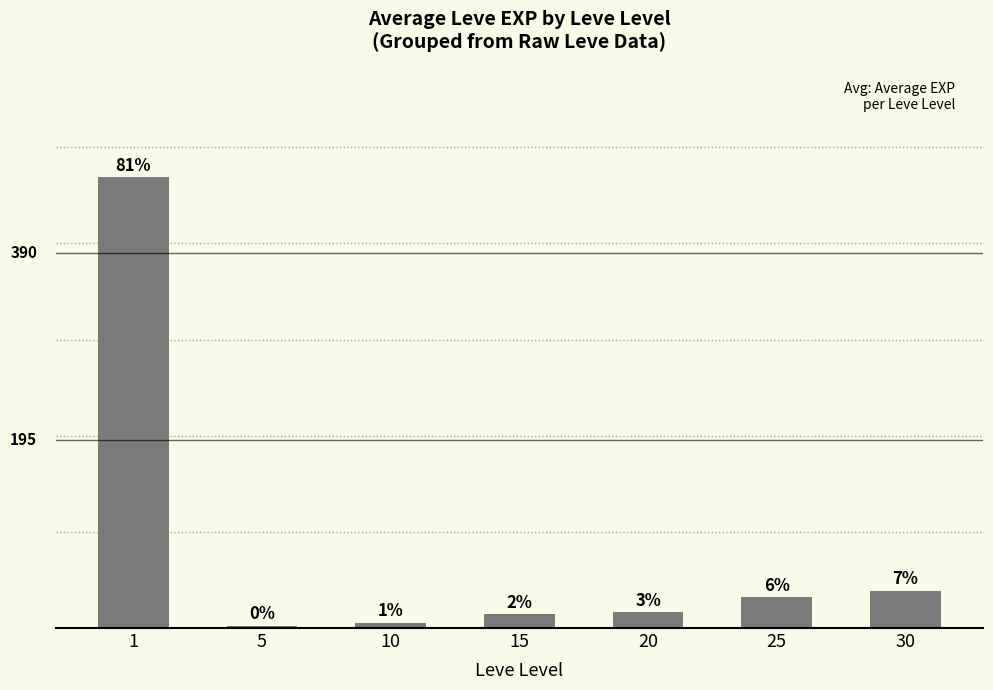

Reading left to right, transcribe all the data shown in this chart.

1=468.5	5=2.3	10=5.3	15=14.2	20=16.3	25=31.8	30=38.7